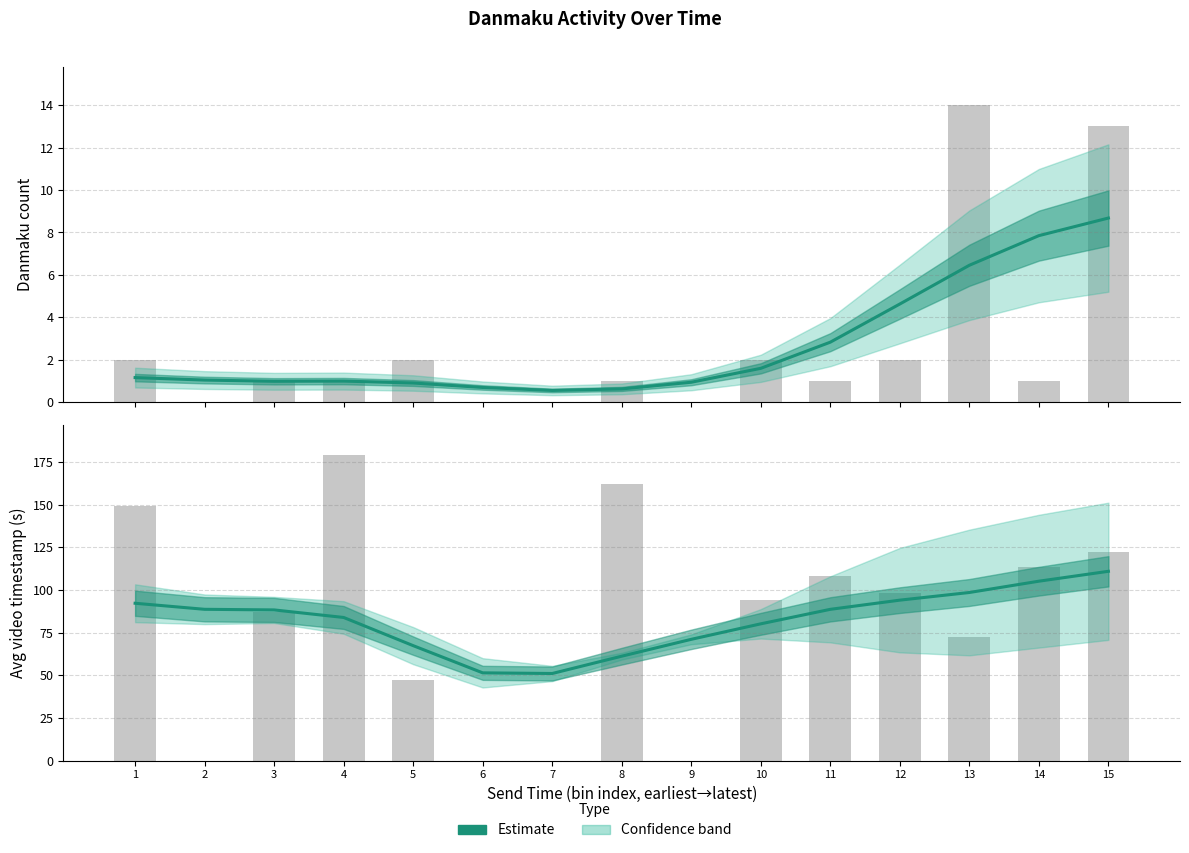

Does the chart contain any negative values?

No